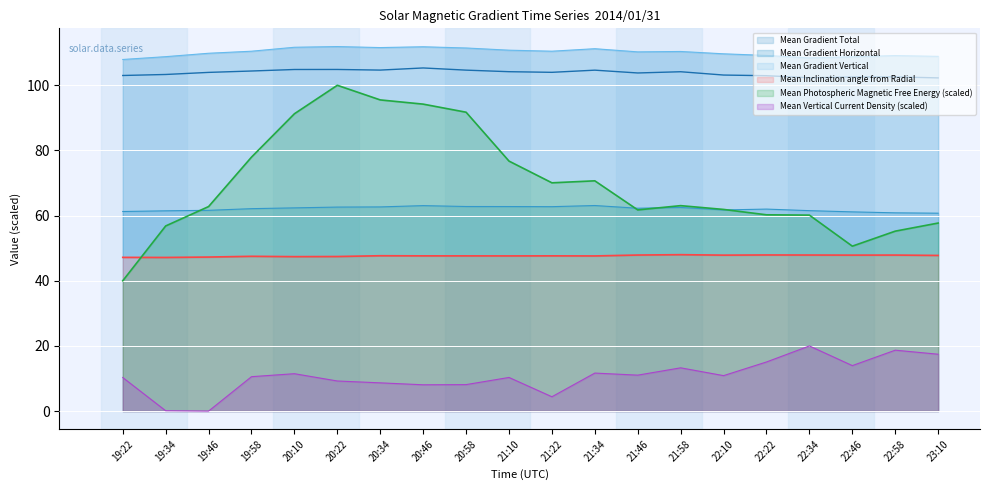

Reading left to right, transcribe all the data shown in this chart.

Mean Gradient Total: 103.0	103.3	104.0	104.4	104.8	104.9	104.7	105.3	104.7	104.2	104.0	104.6	103.8	104.2	103.1	102.9	102.3	102.6	102.6	102.3
Mean Gradient Horizontal: 61.3	61.5	61.6	62.1	62.4	62.6	62.7	63.1	62.8	62.8	62.7	63.1	62.3	62.5	61.7	62.0	61.5	61.1	60.9	60.7
Mean Gradient Vertical: 107.9	108.8	109.8	110.5	111.7	111.9	111.6	111.8	111.4	110.8	110.5	111.2	110.3	110.4	109.7	109.2	108.4	108.7	109.1	108.9
Mean Inclination angle from Radial: 47.2	47.2	47.3	47.5	47.4	47.4	47.7	47.6	47.6	47.6	47.7	47.6	47.9	48.0	47.9	47.9	47.9	47.9	47.9	47.8
Mean Photospheric Magnetic Free Energy: 40.0	56.8	62.8	78.0	91.3	100.0	95.5	94.2	91.7	76.7	70.1	70.7	61.7	63.1	61.9	60.2	60.1	50.6	55.2	57.7
Mean Vertical Current Density: 10.3	0.1	0.0	10.6	11.5	9.2	8.7	8.1	8.1	10.3	4.4	11.7	11.0	13.3	10.9	15.1	20.0	14.0	18.7	17.5